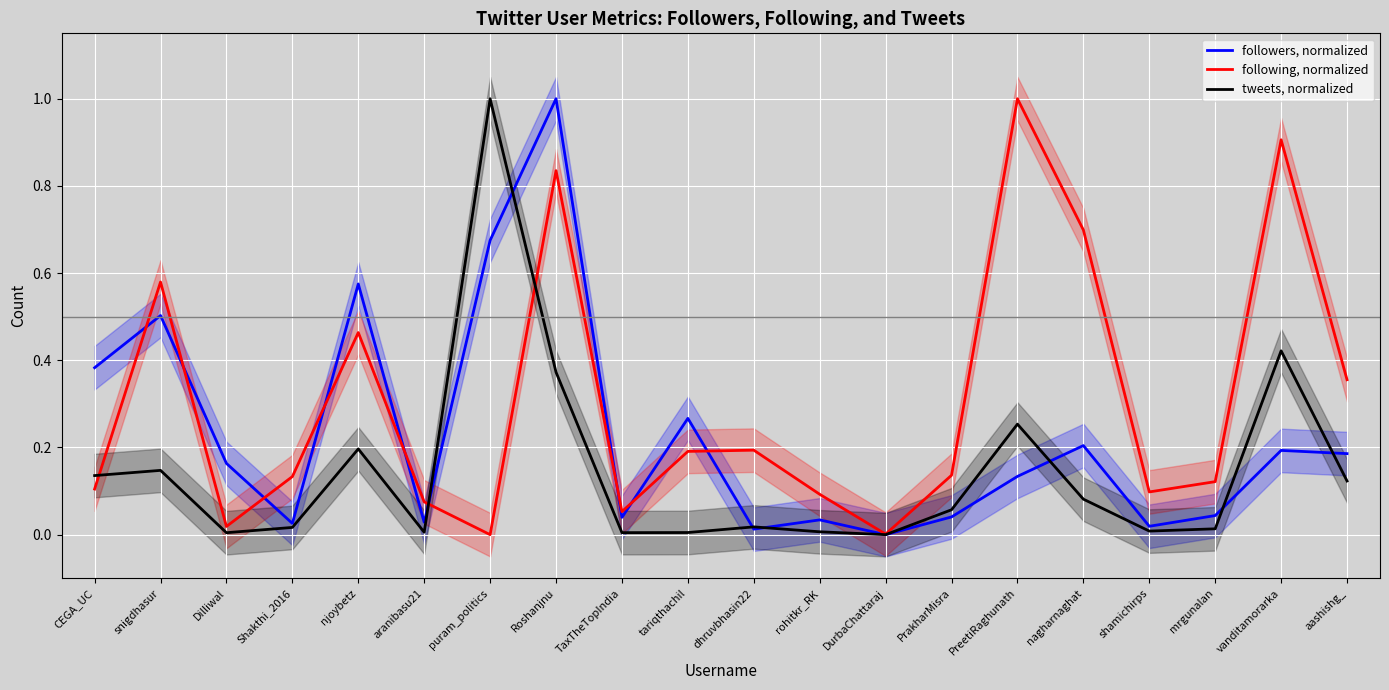

True or false: following has a value of 0.1 at PrakharMisra.

True